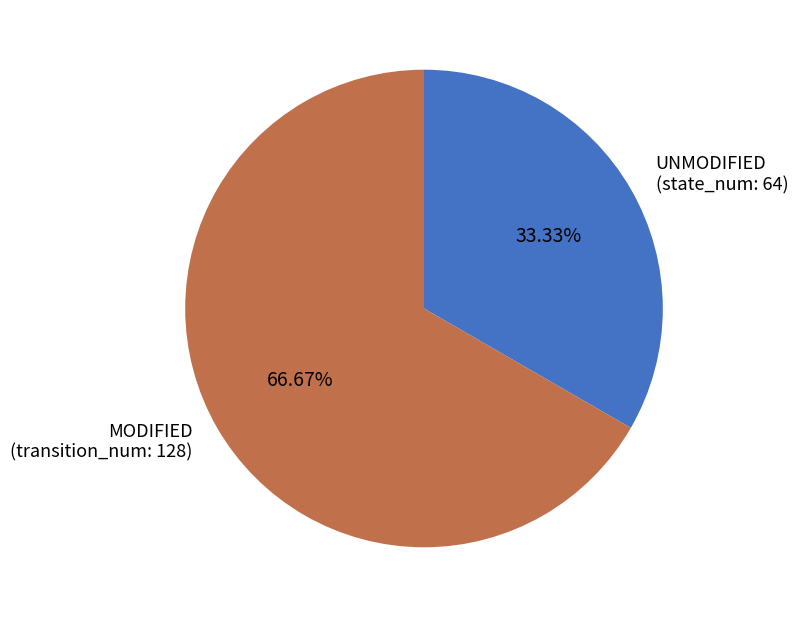

Combined, do MODIFIED (transition_num: 128) and UNMODIFIED (state_num: 64) account for over 50%?

Yes